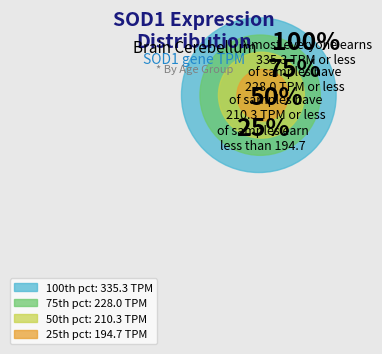

Is there a majority slice in this chart?

No